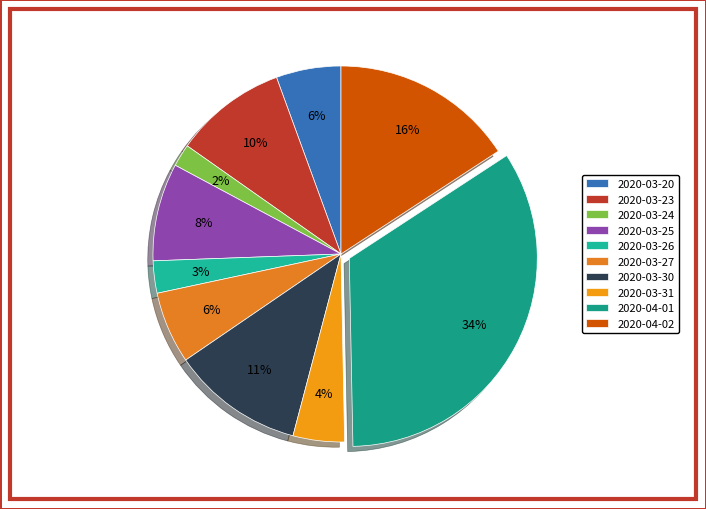

Which slice is the largest?

2020-04-01